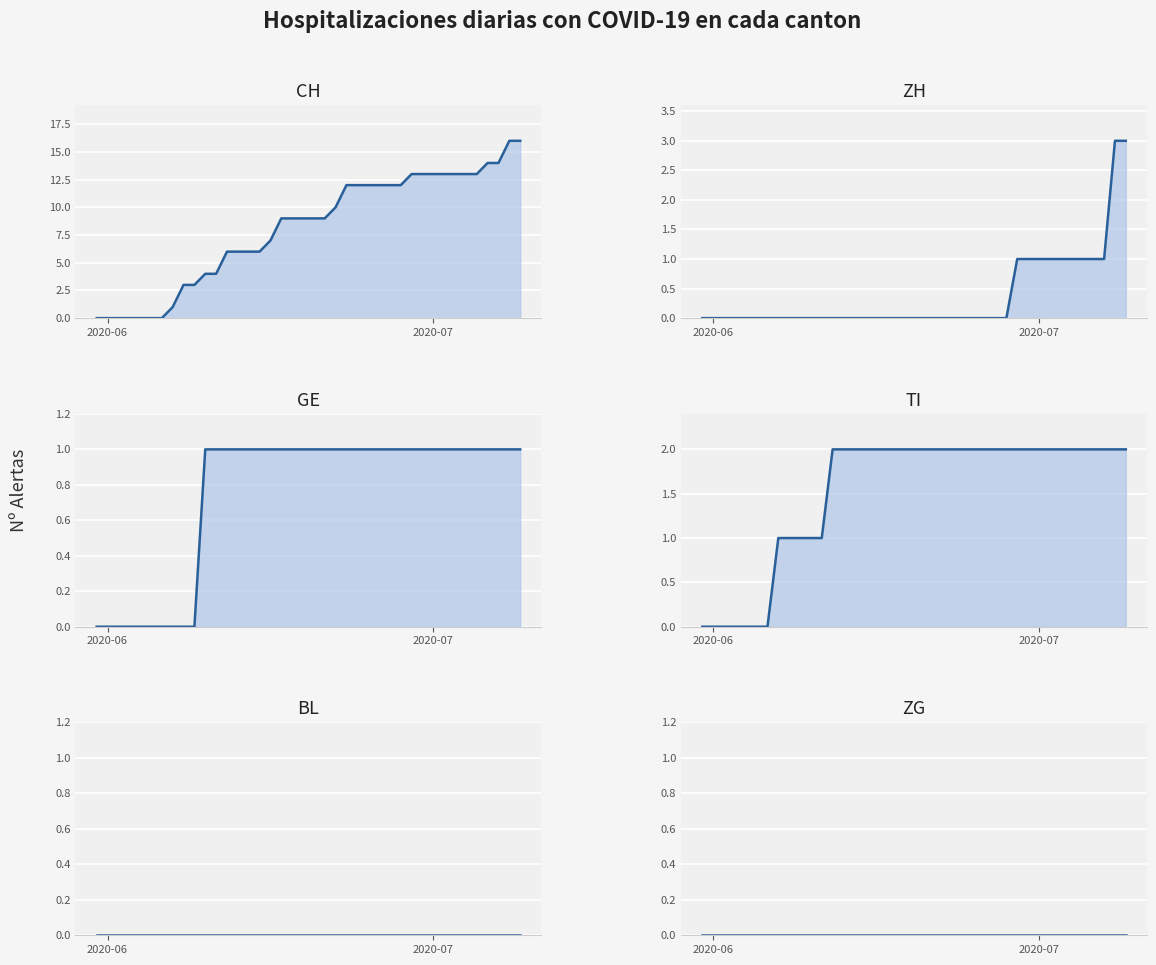

What is the highest value of the CH series?

16